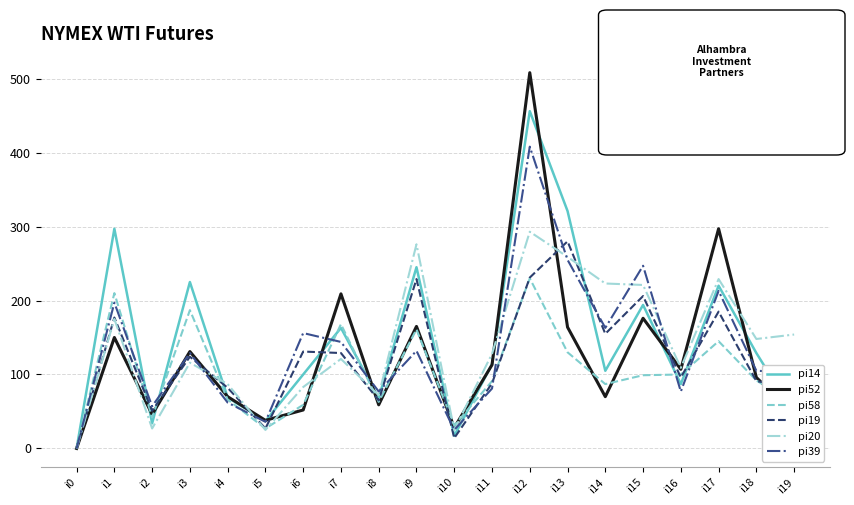

At which category does the chart reach its peak across all series?

i12